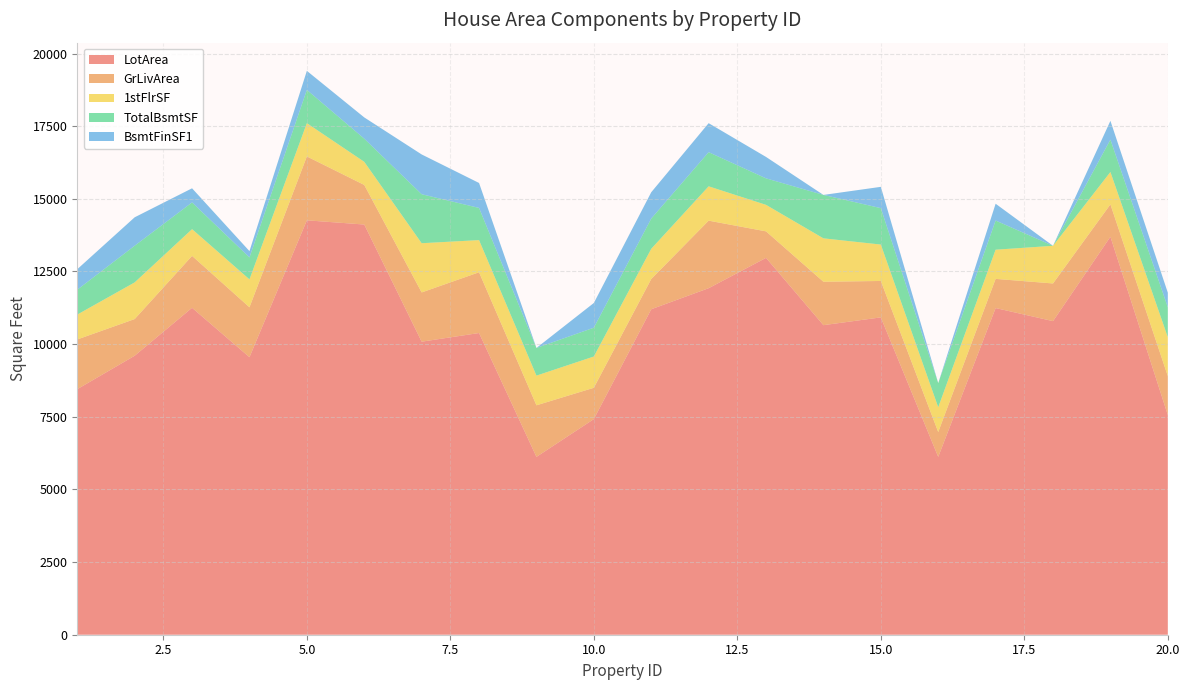

Reading right to left, list all the values displayed in this chart.

LotArea: 20=7560	19=13695	18=10791	17=11241	16=6120	15=10920	14=10652	13=12968	12=11924	11=11200	10=7420	9=6120	8=10382	7=10084	6=14115	5=14260	4=9550	3=11250	2=9600	1=8450
GrLivArea: 20=1339	19=1114	18=1296	17=1004	16=854	15=1253	14=1494	13=912	12=2324	11=1040	10=1077	9=1774	8=2090	7=1694	6=1362	5=2198	4=1717	3=1786	2=1262	1=1710
1stFlrSF: 20=1339	19=1114	18=1296	17=1004	16=854	15=1253	14=1494	13=912	12=1182	11=1040	10=1077	9=1022	8=1107	7=1694	6=796	5=1145	4=961	3=920	2=1262	1=856
TotalBsmtSF: 20=1029	19=1114	18=0	17=1004	16=832	15=1253	14=1494	13=912	12=1175	11=1040	10=991	9=952	8=1107	7=1686	6=796	5=1145	4=756	3=920	2=1262	1=856
BsmtFinSF1: 20=504	19=646	18=0	17=578	16=0	15=733	14=0	13=737	12=998	11=906	10=851	9=0	8=859	7=1369	6=732	5=655	4=216	3=486	2=978	1=706